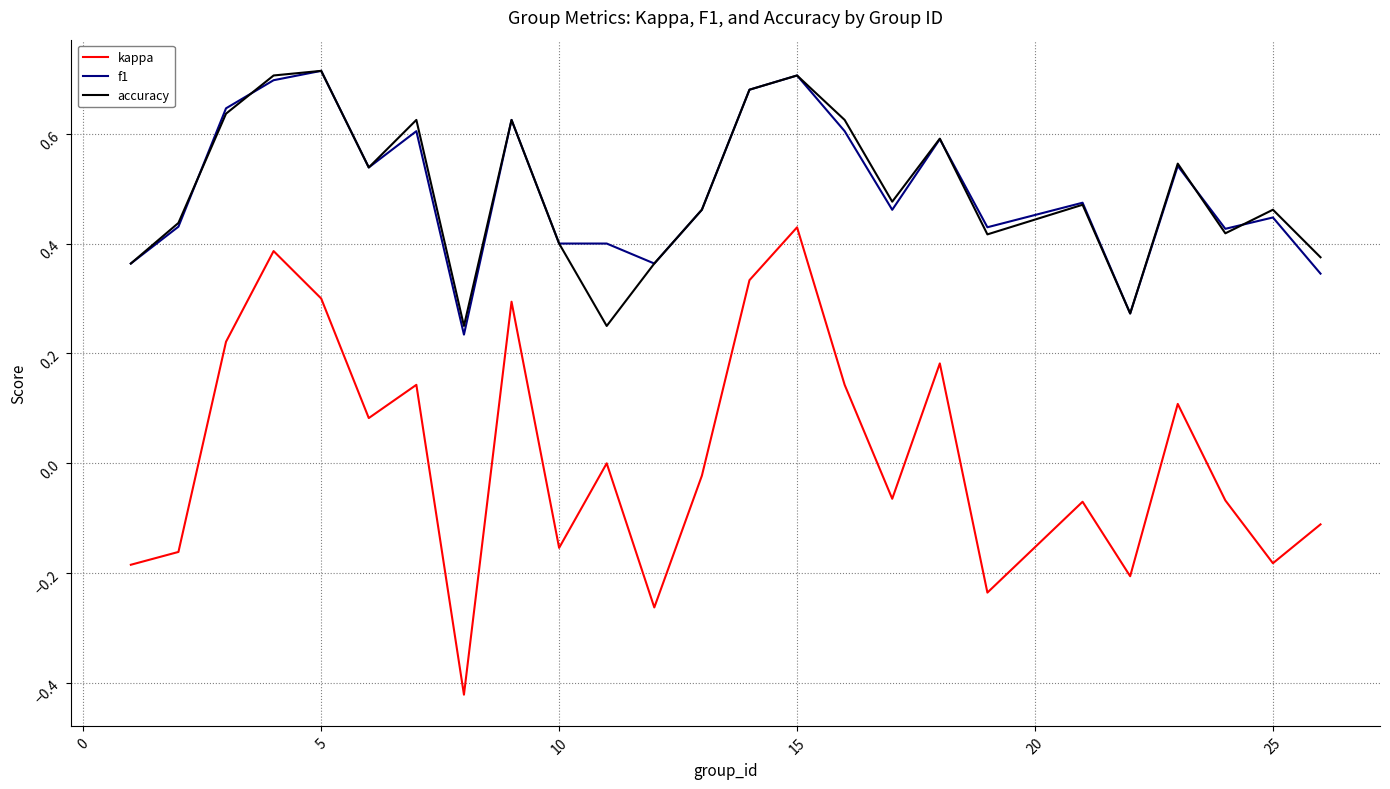

True or false: kappa and accuracy cross at least once.

False